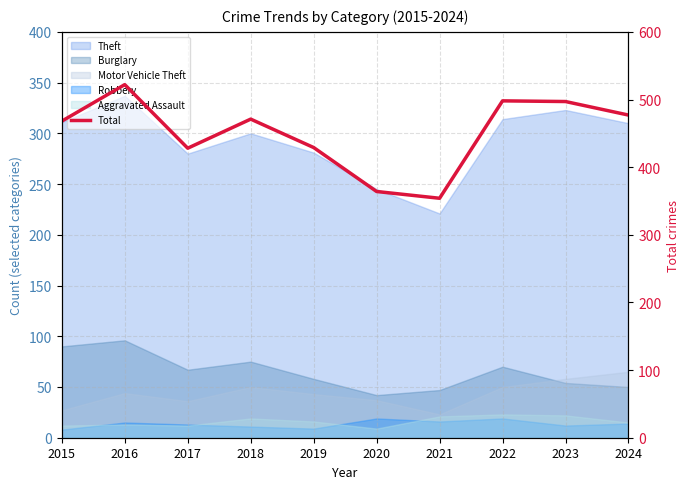

Where does the data first go above 471?

2016